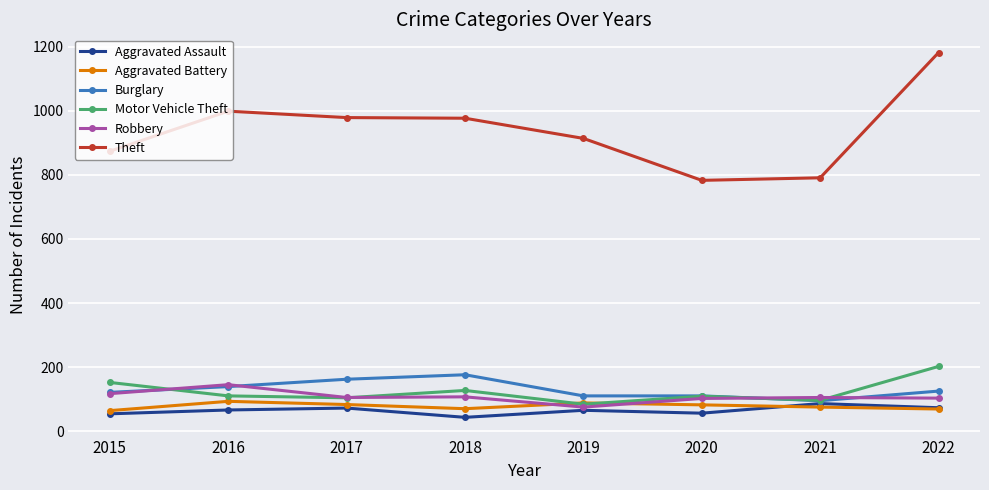

What is the maximum value shown in the chart?

1182